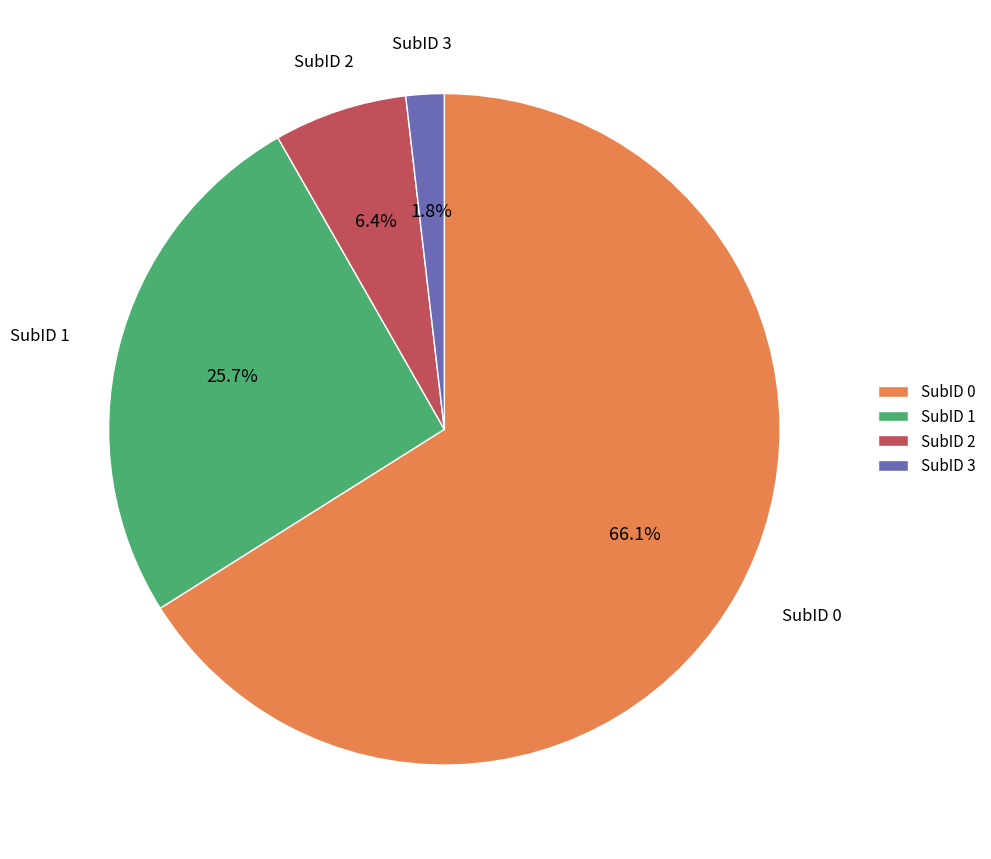

Combined, do SubID 2 and SubID 3 account for over 50%?

No